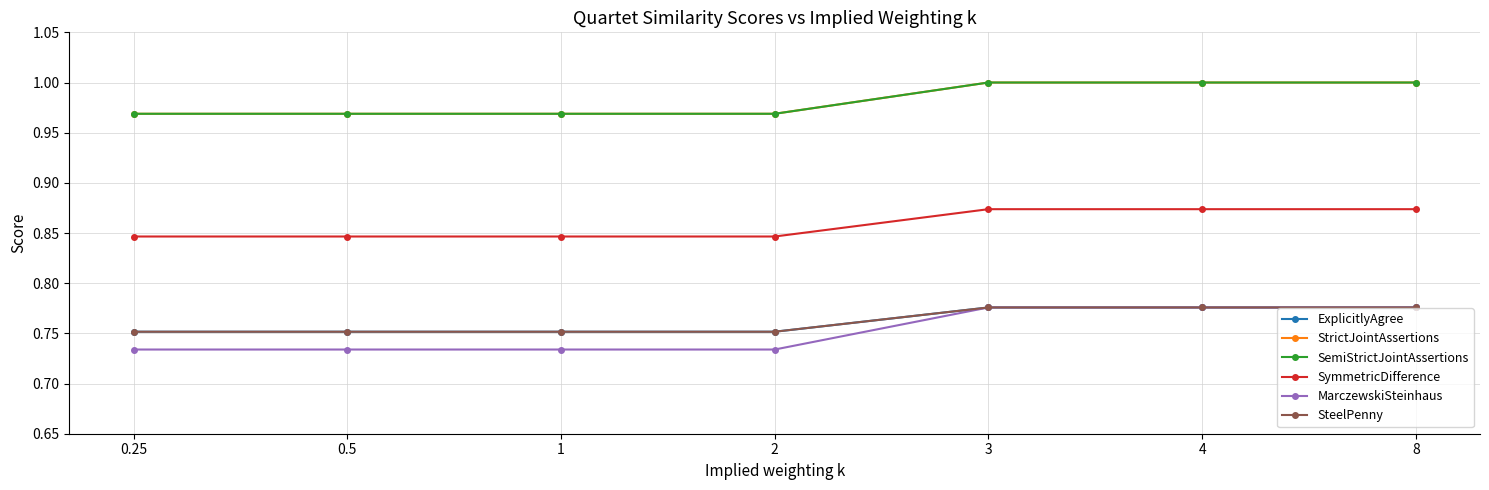

What is the spread (max minus min) of values at 2?

0.2